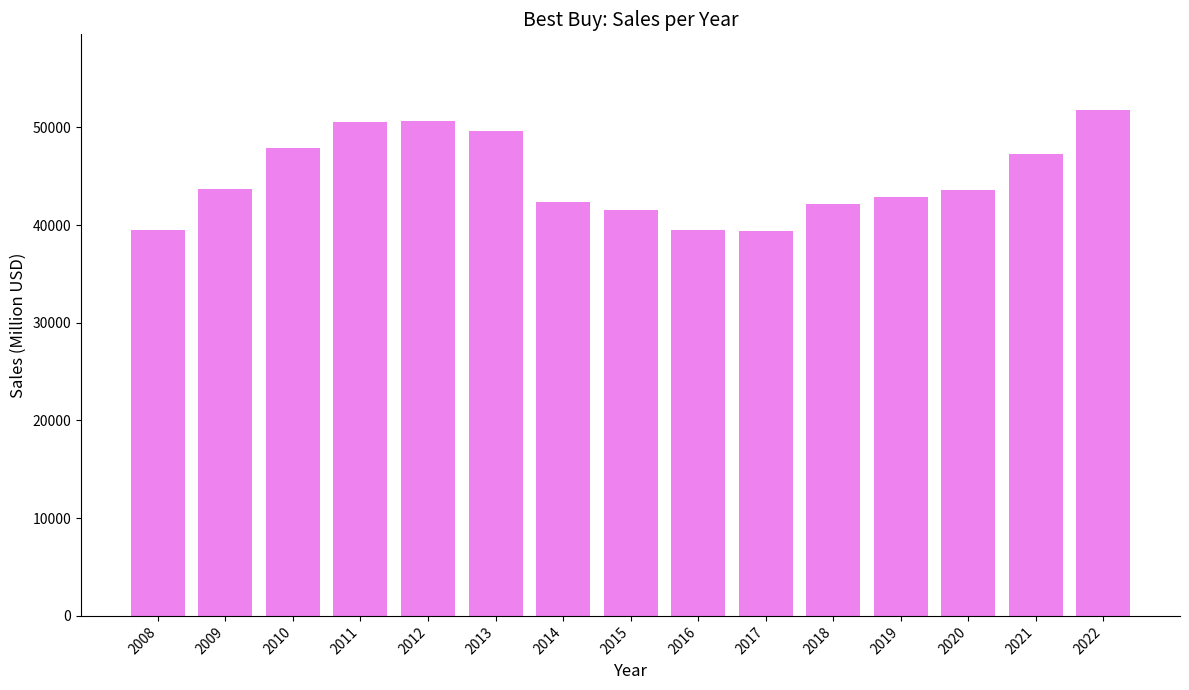

What is the value of the 5th bar from the left?

50642